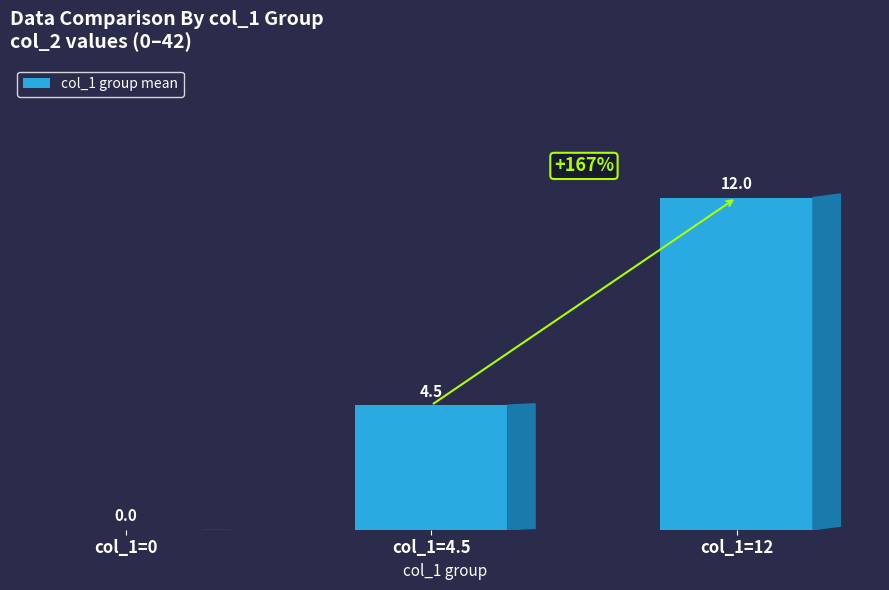

True or false: the data shows 6.2 at col_1=4.5.

False